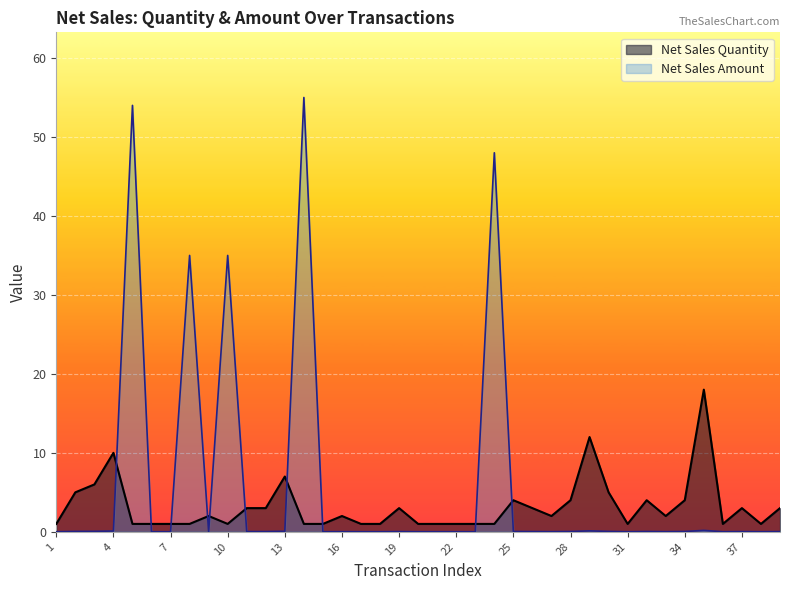

List the labels in order of Net Sales Quantity value, smallest first.

1, 5, 6, 7, 8, 10, 14, 15, 17, 18, 20, 21, 22, 23, 24, 31, 36, 38, 9, 16, 27, 33, 11, 12, 19, 26, 37, 39, 25, 28, 32, 34, 2, 30, 3, 13, 4, 29, 35